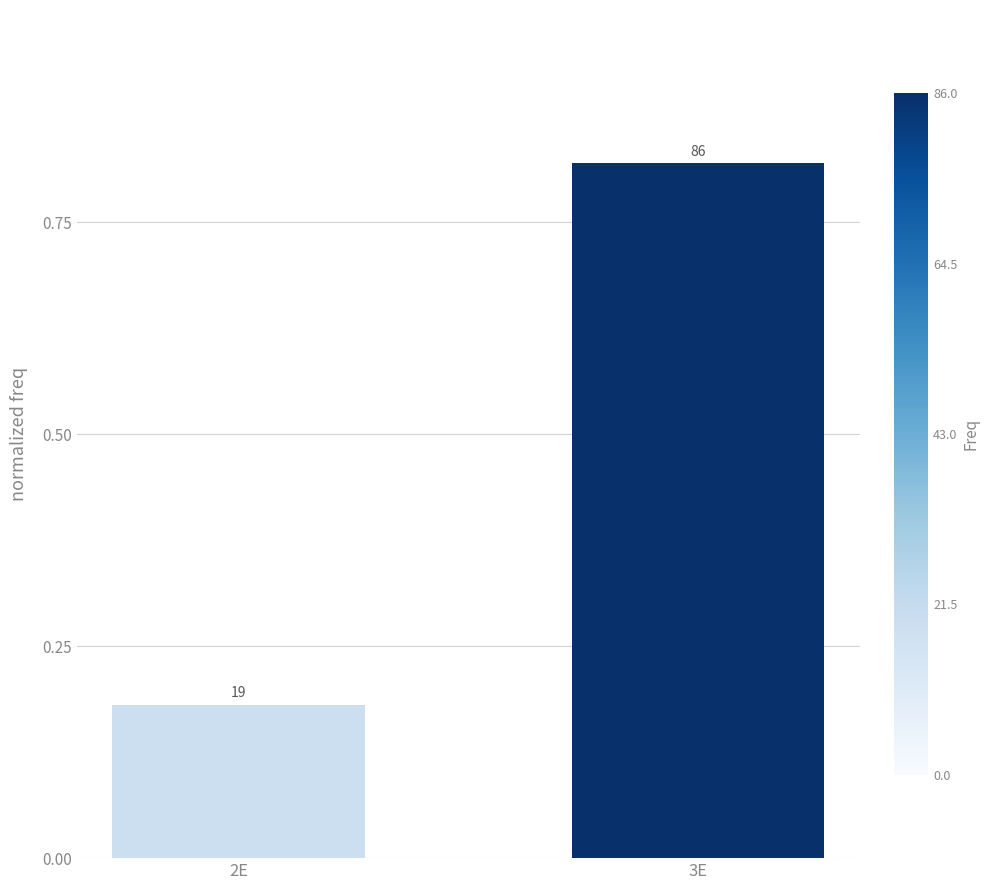

How many bars are there in total?

2